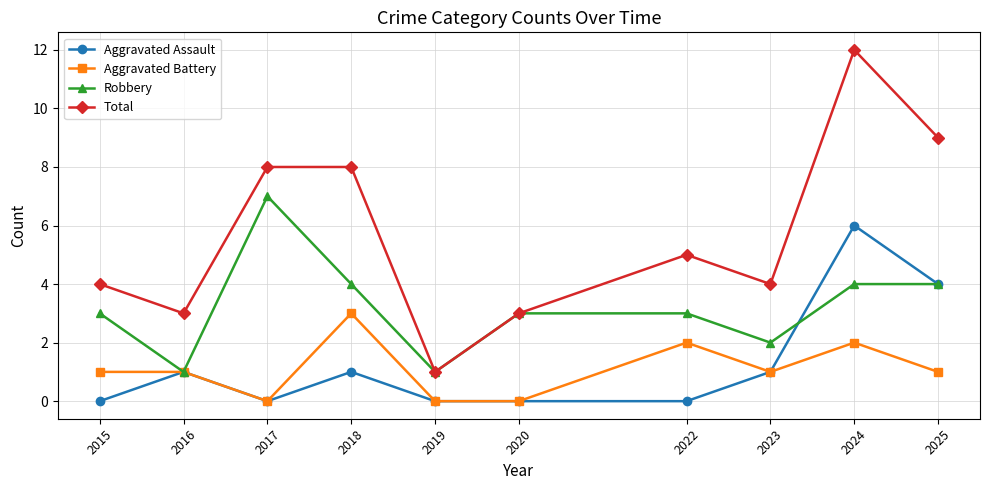

Is the value of Total at 2017 greater than the value of Aggravated Battery at 2023?

Yes